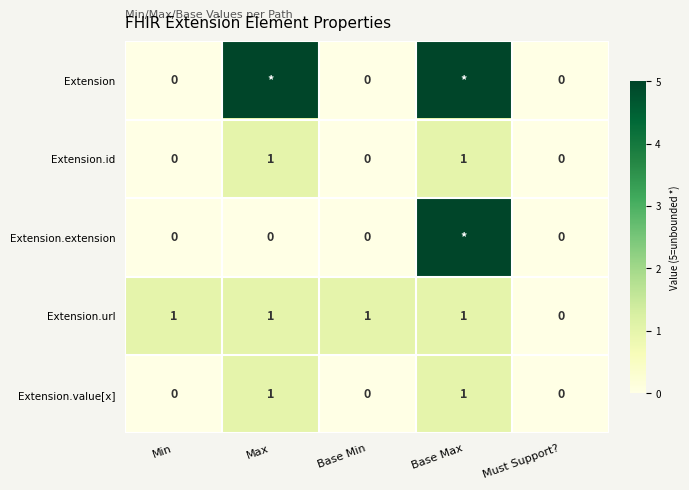

Which series changed the most between Min and Must Support??

Extension.url